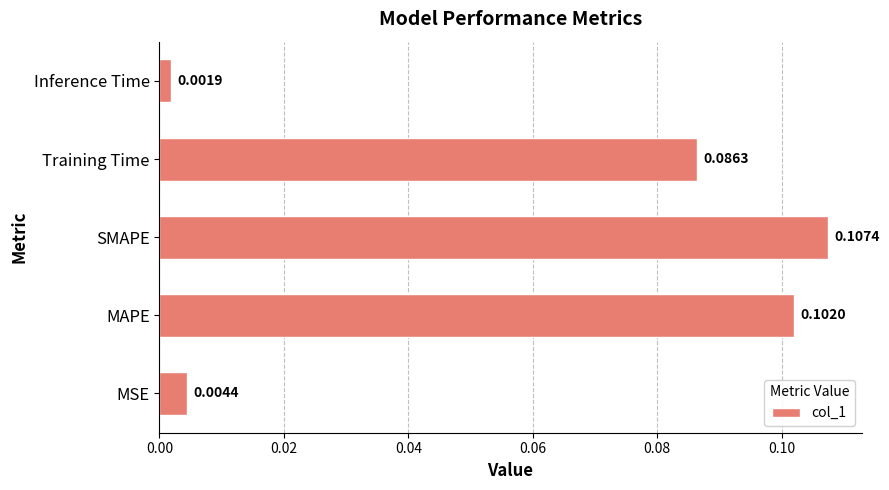

How many categories are shown in the chart?

5